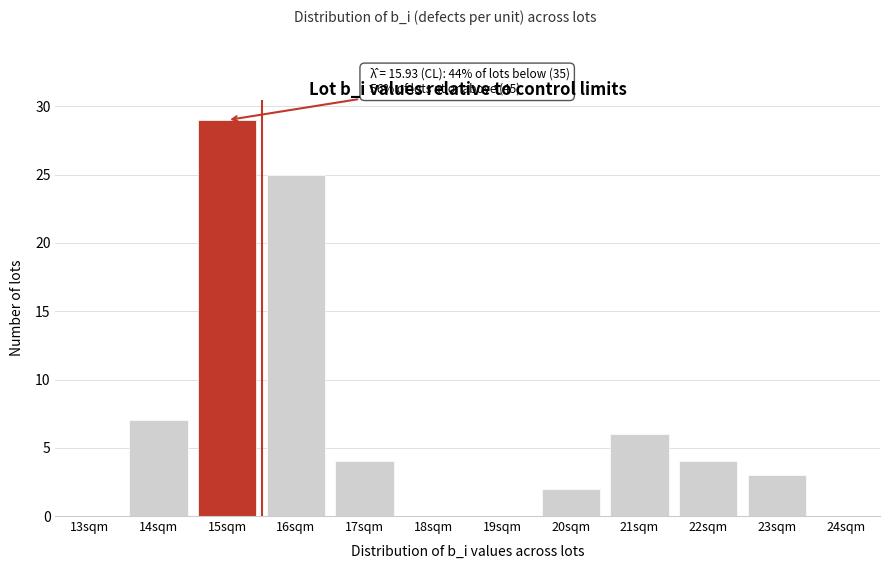

Reading left to right, what are all the values shown in this chart?

13sqm=0	14sqm=7	15sqm=29	16sqm=25	17sqm=4	18sqm=0	19sqm=0	20sqm=2	21sqm=6	22sqm=4	23sqm=3	24sqm=0